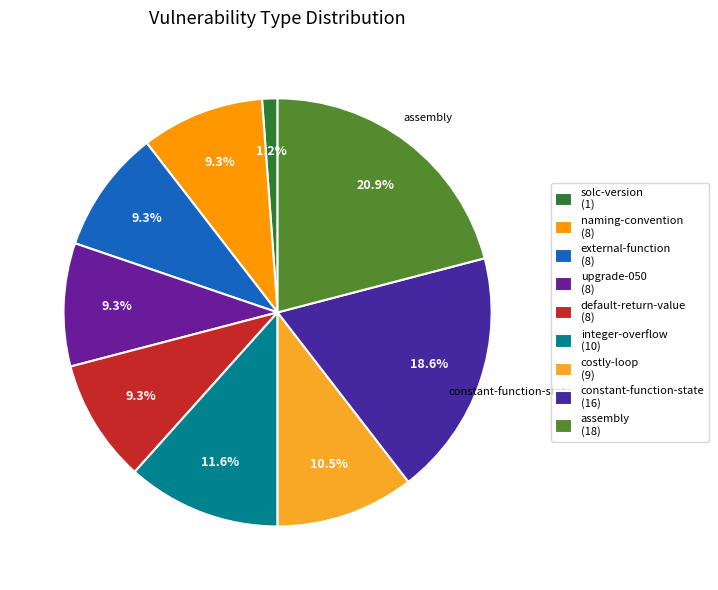

Does external-function represent more than half of the total?

No